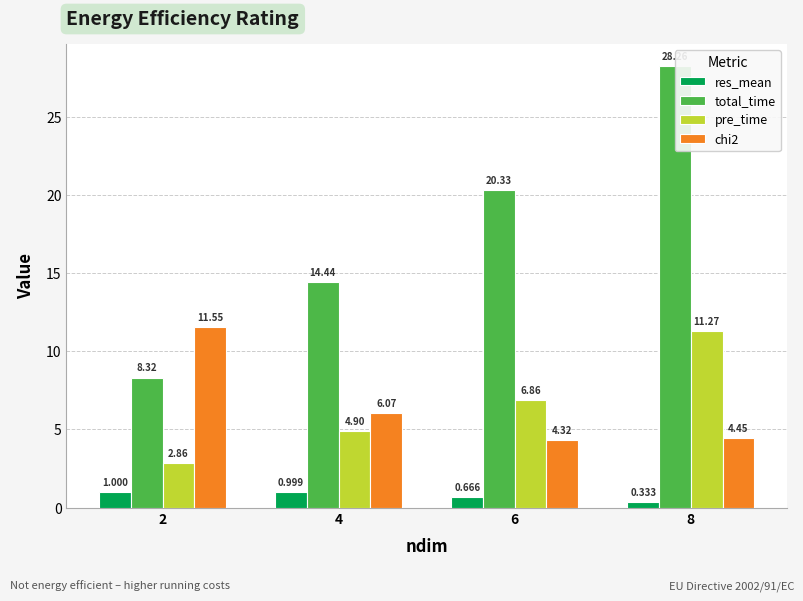

What is the minimum value shown in the chart?

0.3